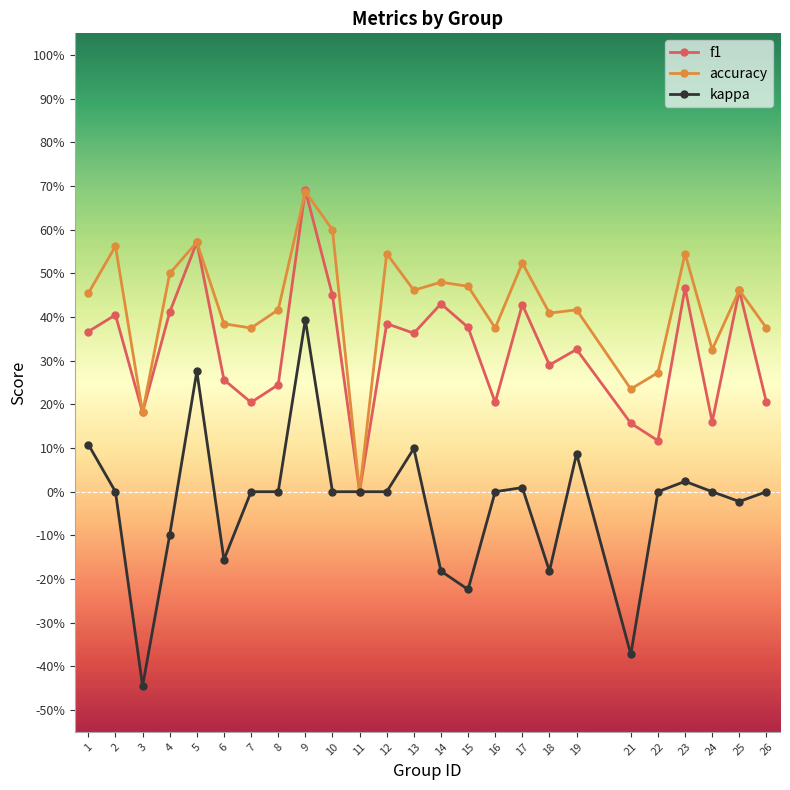

What are all the series names shown in the legend?

f1, accuracy, kappa